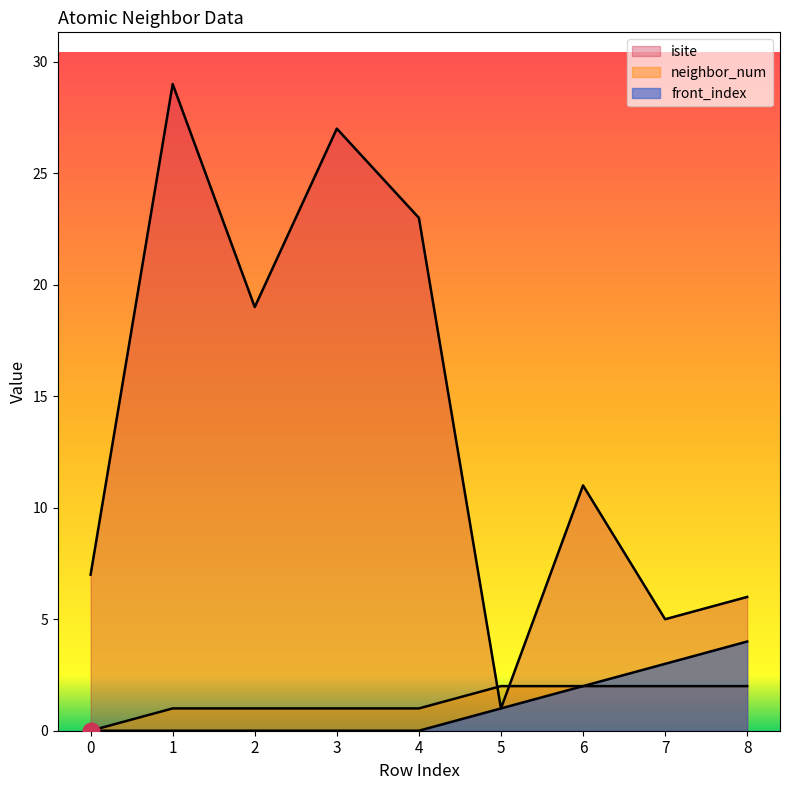

How many lines are shown in the chart?

3